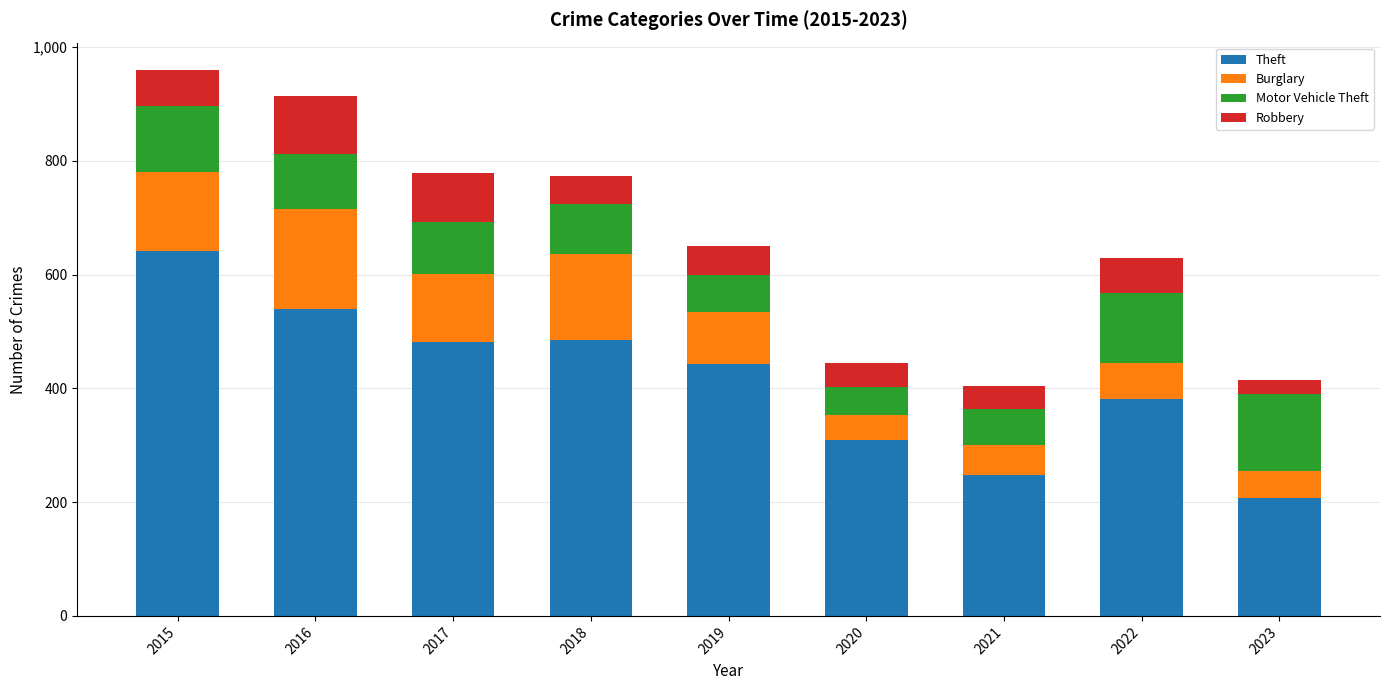

The Theft series shows 248 at 2021. True or false?

True